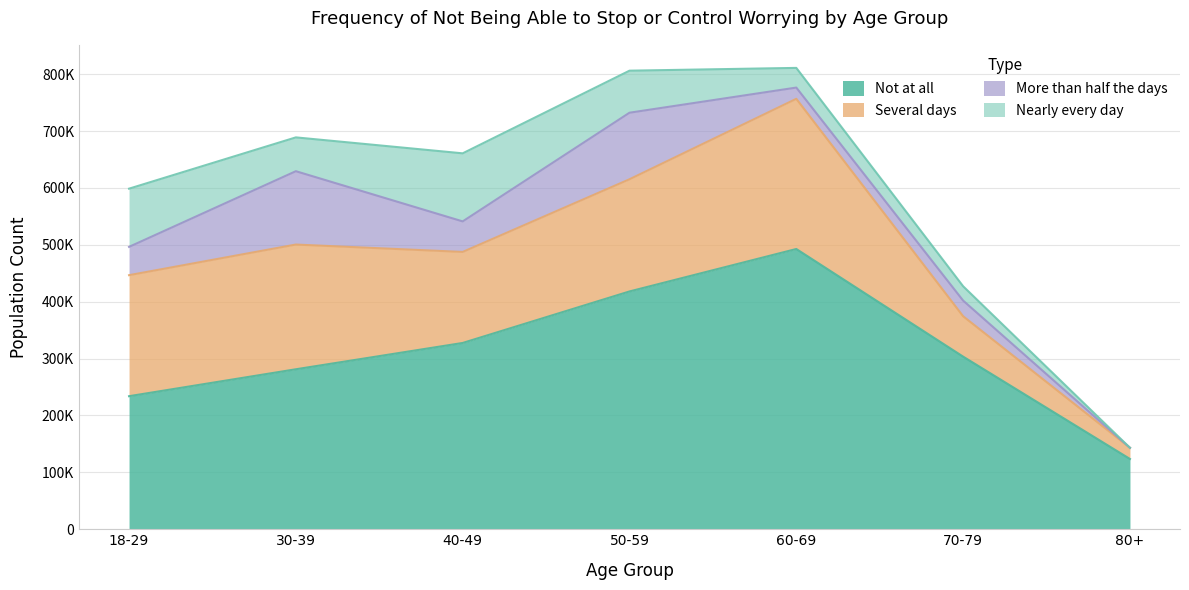

What are all the series names shown in the legend?

Not at all, Several days, More than half the days, Nearly every day